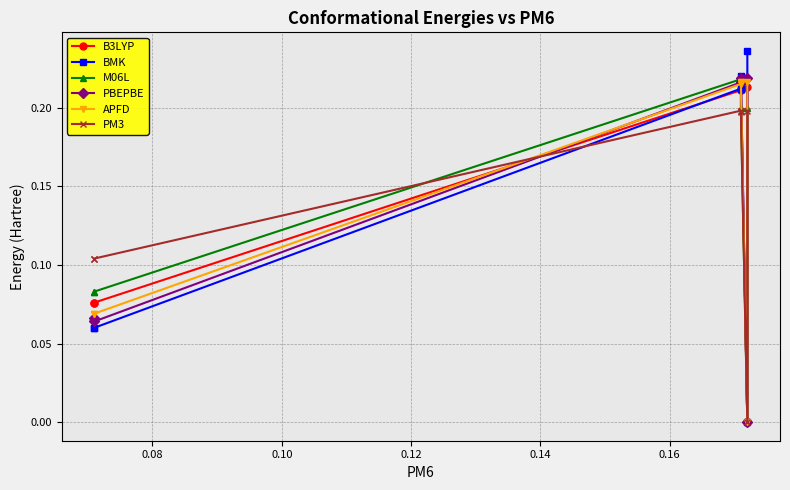

What are all the series names shown in the legend?

B3LYP, BMK, M06L, PBEPBE, APFD, PM3